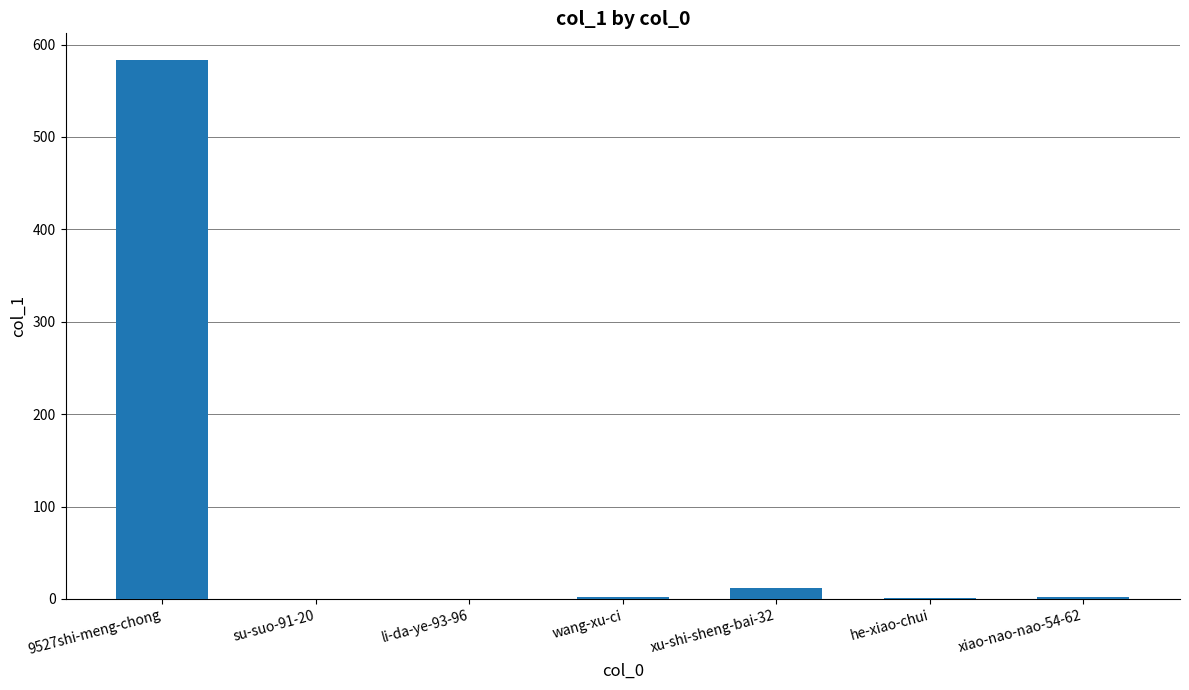

How many series are shown in this chart?

1